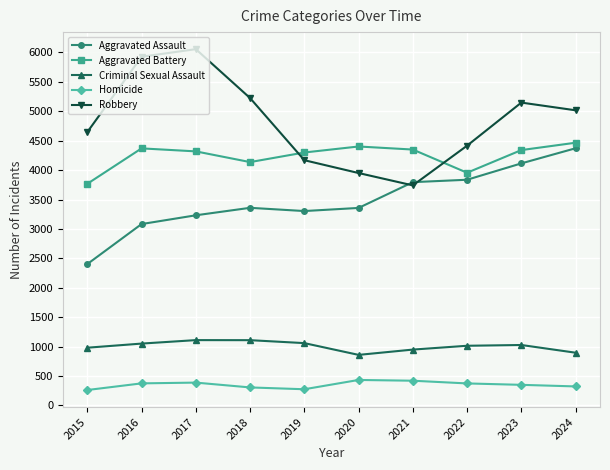

What value does the Aggravated Assault series have at 2022?

3836